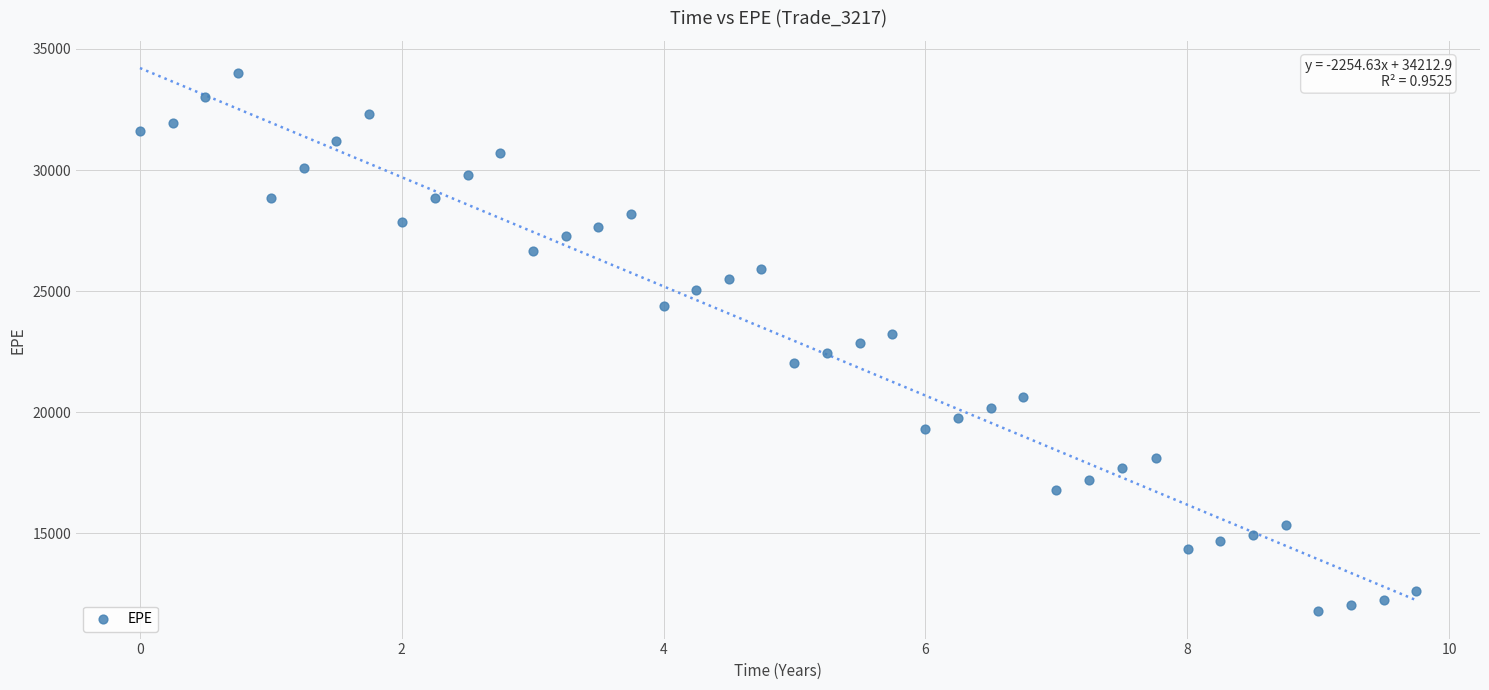

What is the range of X values (max minus min)?

9.7